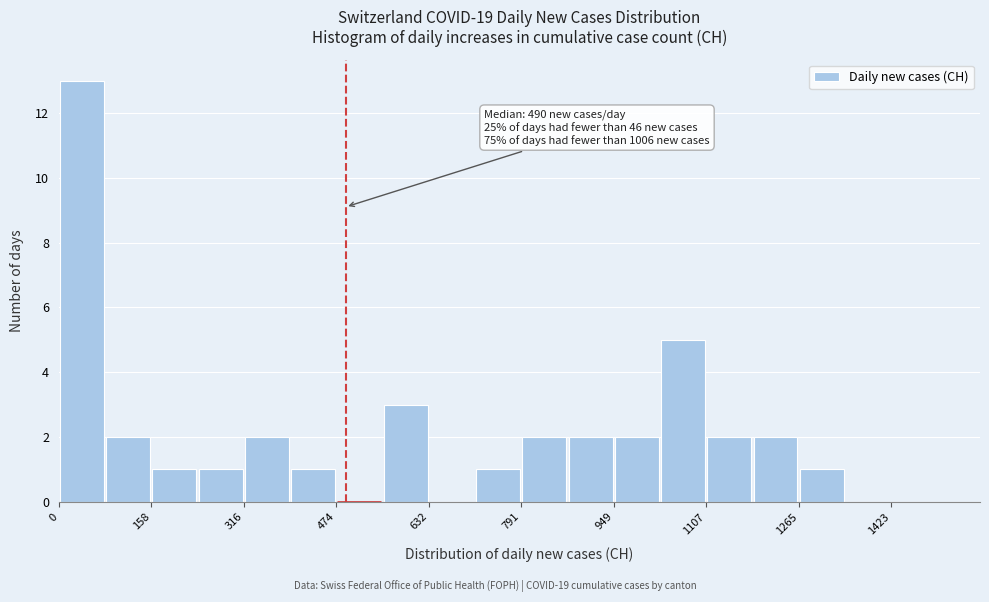

Read against the x-axis, roughly where is the centre of the tallest bar?

40